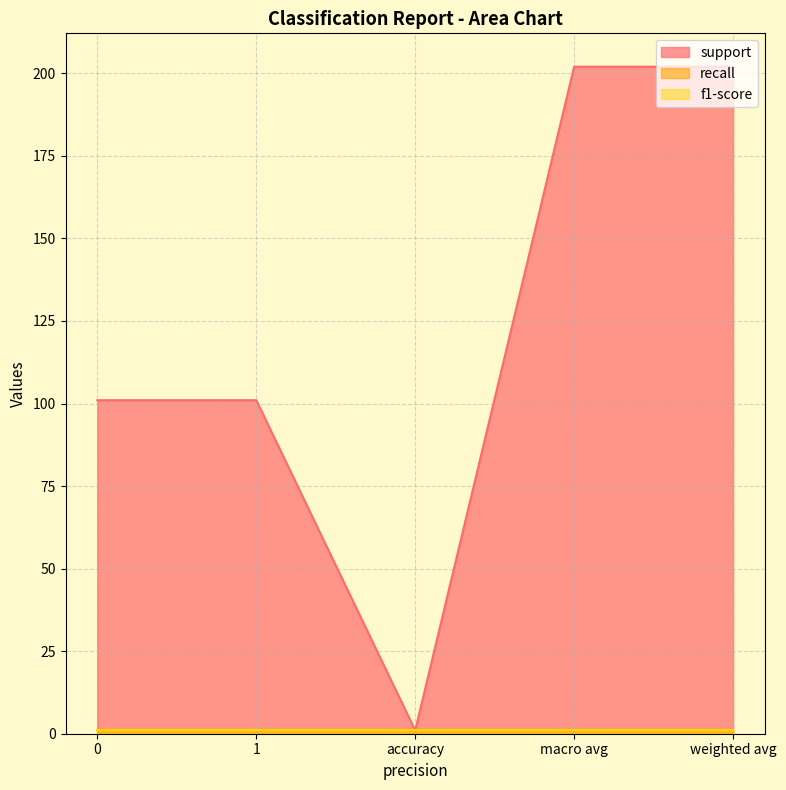

What is the sum of the recall values at accuracy and macro avg?

2